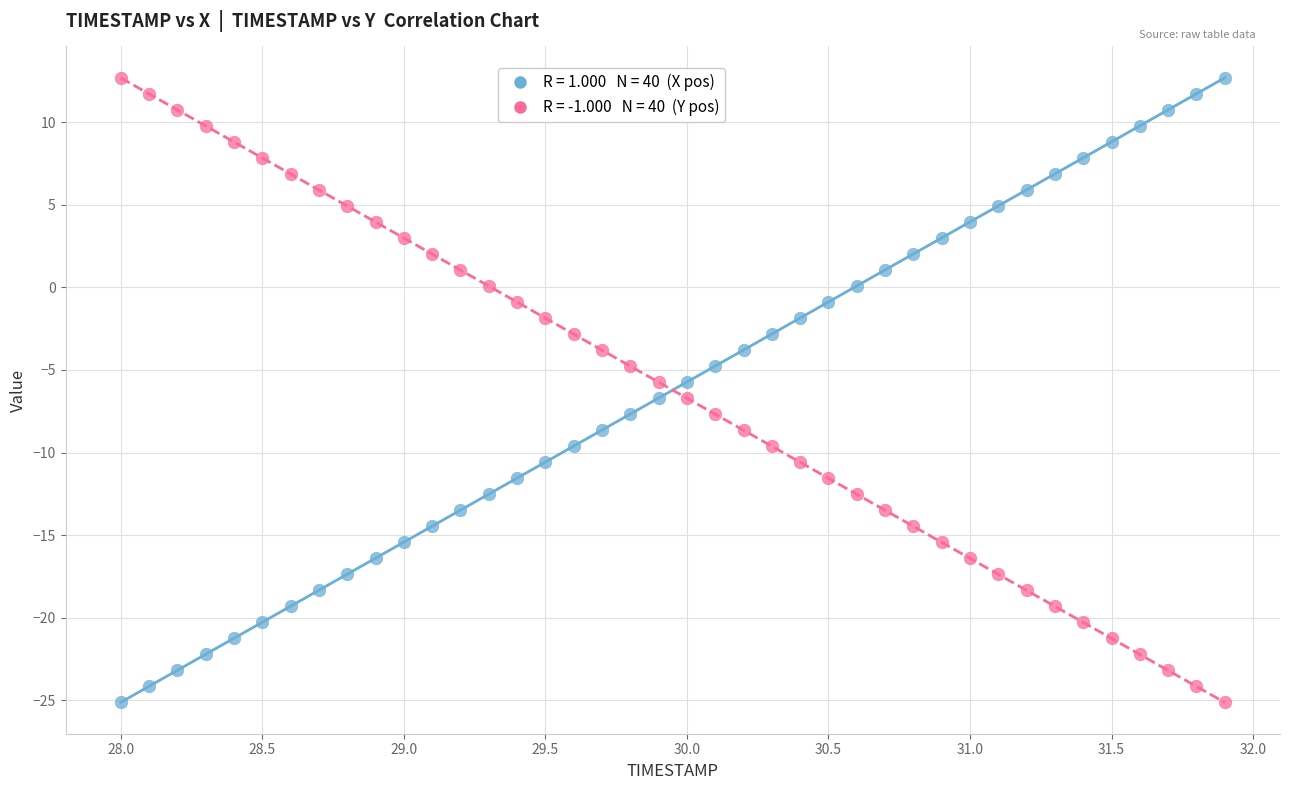

Across all data points, what is the range of X values (max minus min)?

3.9